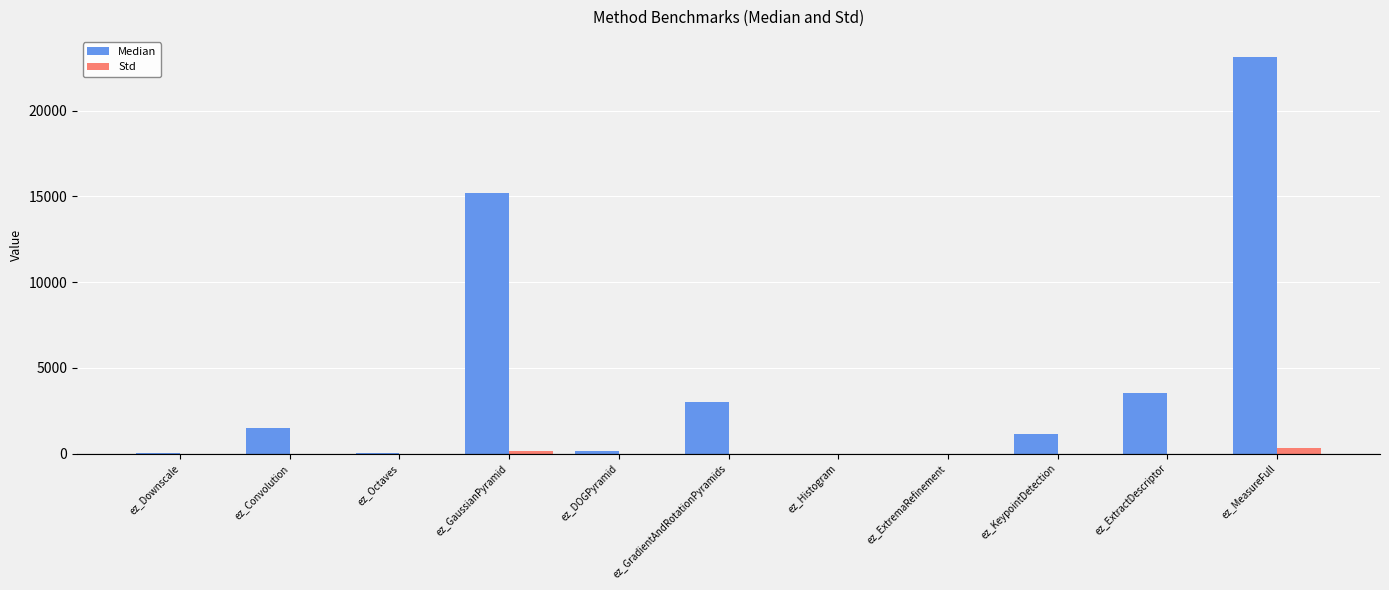

Where does the Median series first go above 1143?

ez_Convolution